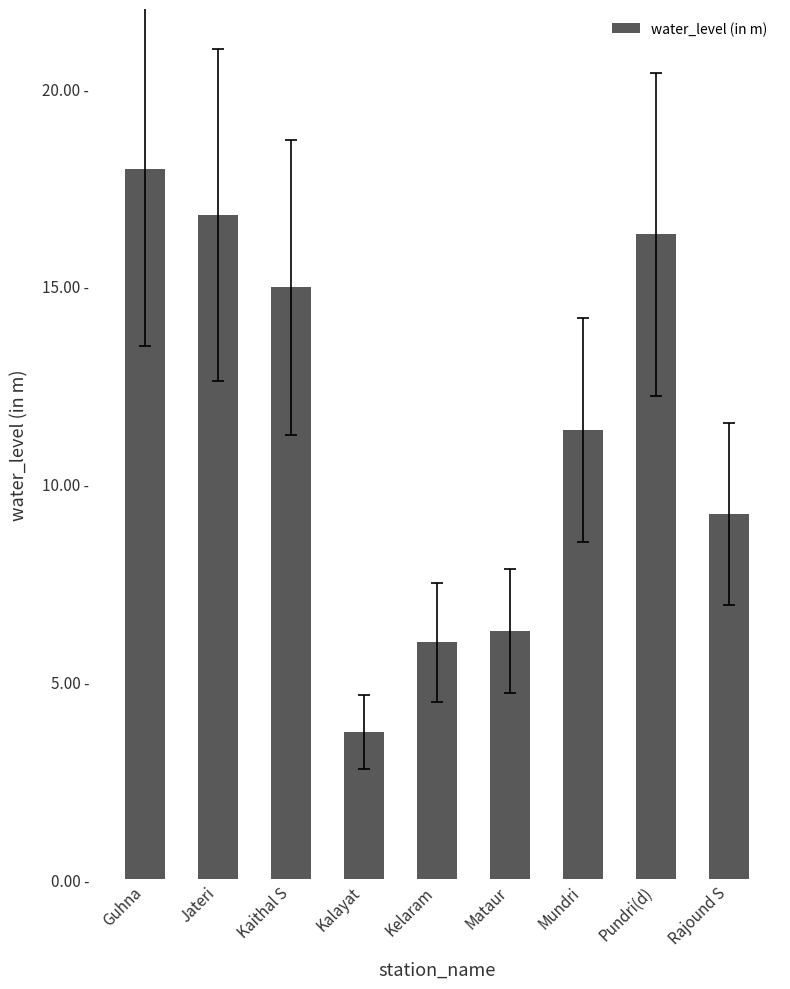

Are the bars horizontal?

No